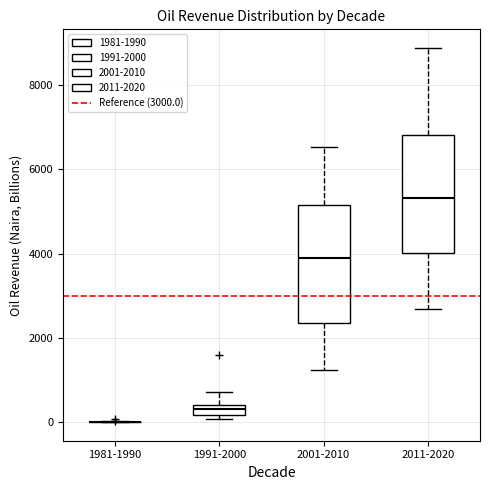

Where is the upper edge of the box for 2001-2010 on the y-axis? The values are not printed on the chart, so give them approximately, as read against the axis.

5200